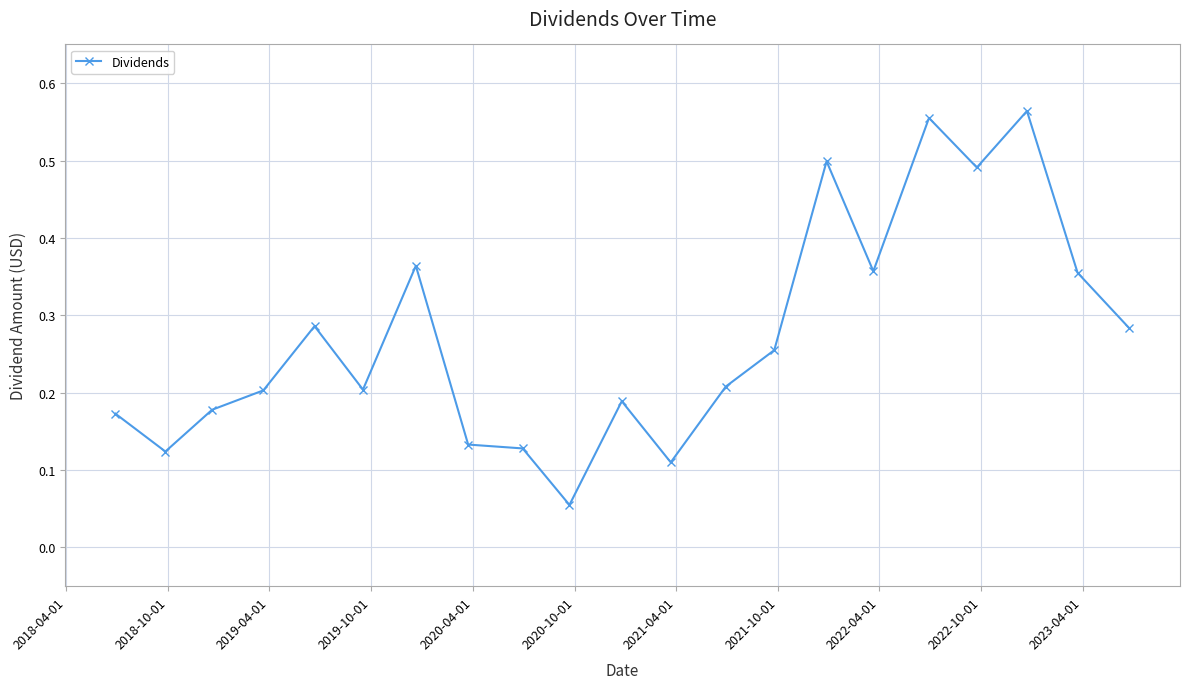

True or false: there are more than 1 points higher than both neighbors.

True